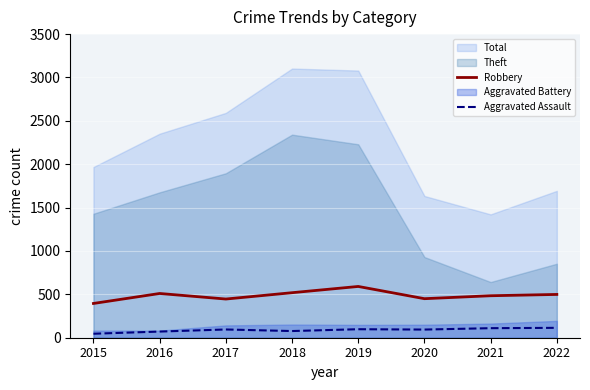

Which has a higher value, 2019 or 2022?

2019